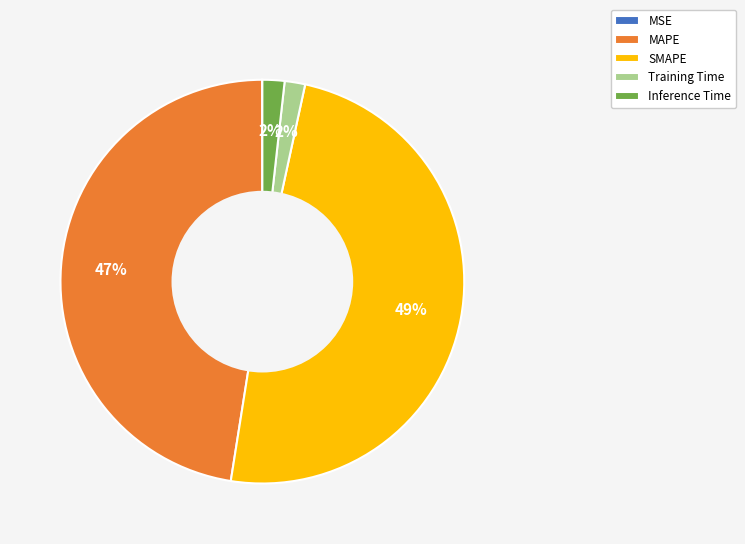

The Inference Time slice represents 16% of the pie. True or false?

False